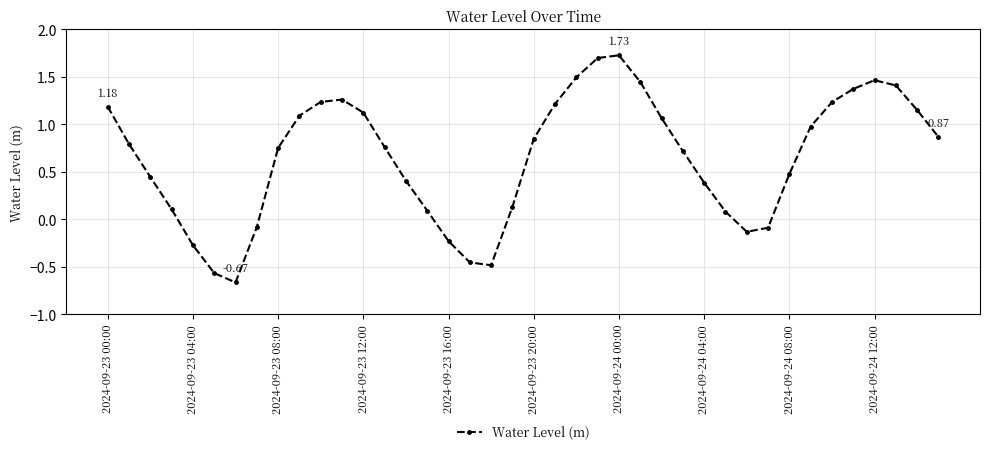

What is the sum of all values?

26.0